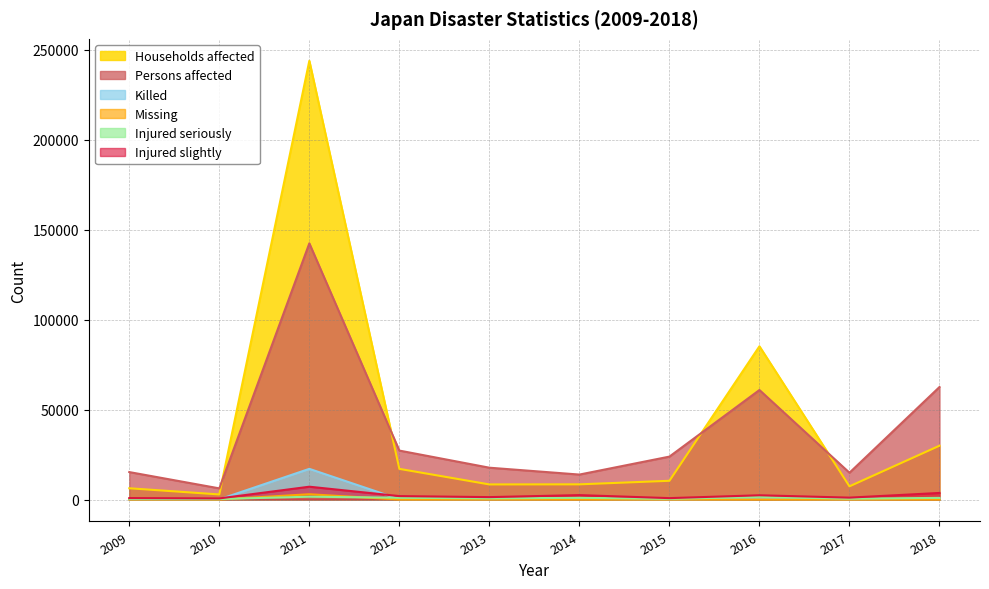

At 2009, list the series in order from largest to smallest.

Persons affected, Households affected, Injured slightly, Injured seriously, Killed, Missing